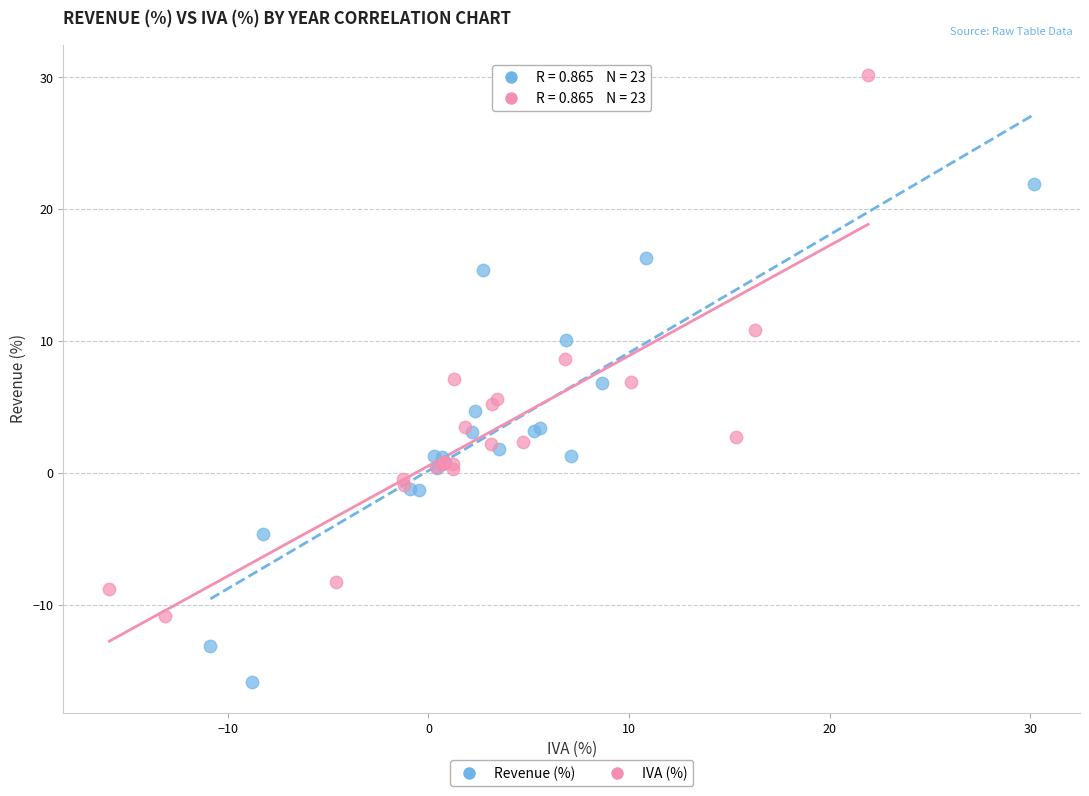

Which series reaches the minimum Y coordinate?

Revenue (%)